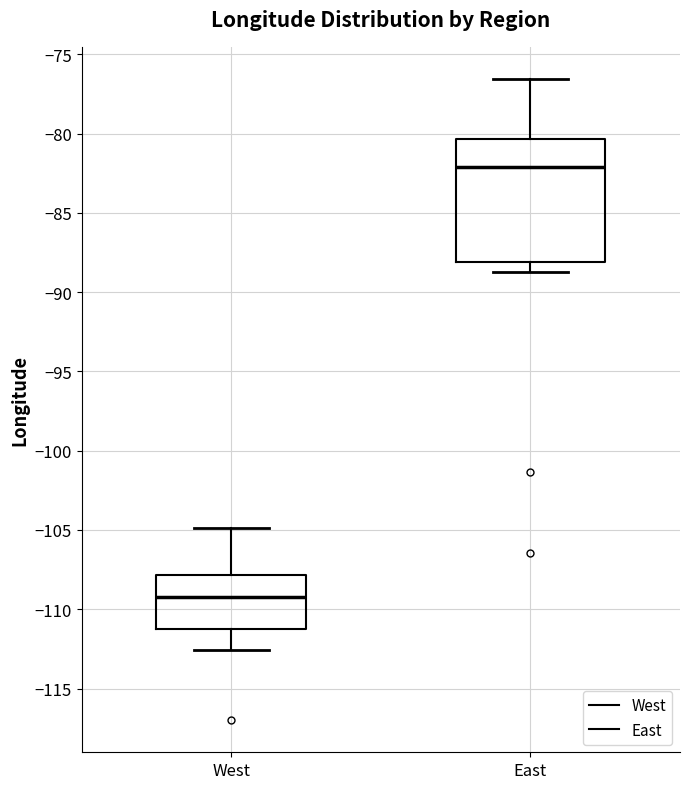

Reading left to right, transcribe this box plot: for each box, give where its median line is, the range the box spans, and where its two whiskers end, as read against the y-axis. The values are not printed on the chart, so give them approximately, as read against the axis.

West: median -109.0, box -111.0 to -108.0, whiskers -112.5 to -105.0
East: median -82.0, box -88.0 to -80.5, whiskers -88.5 to -76.5